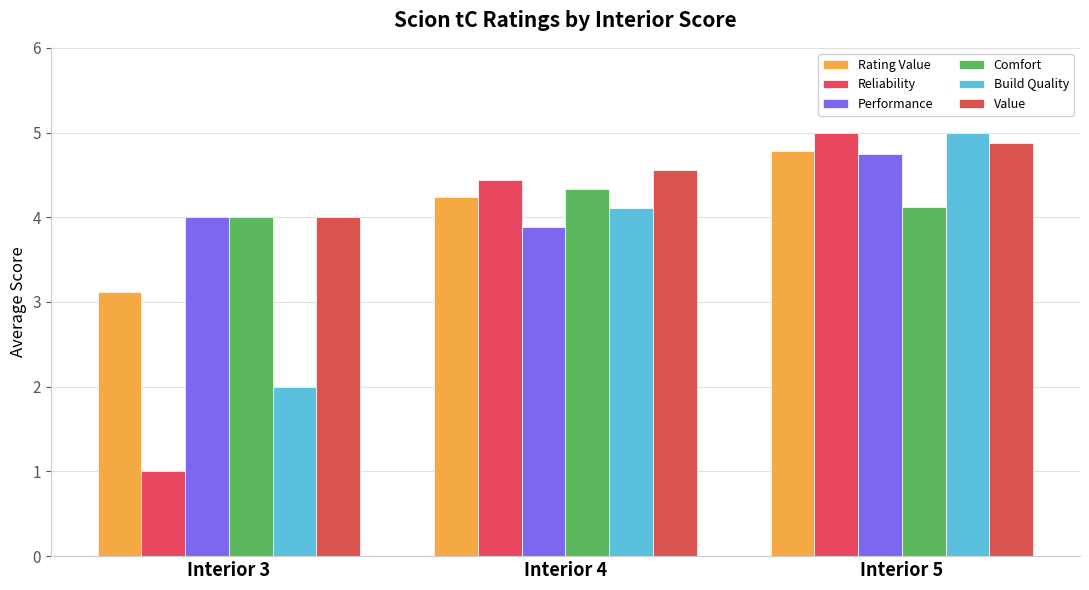

How many bars are there in total?

18